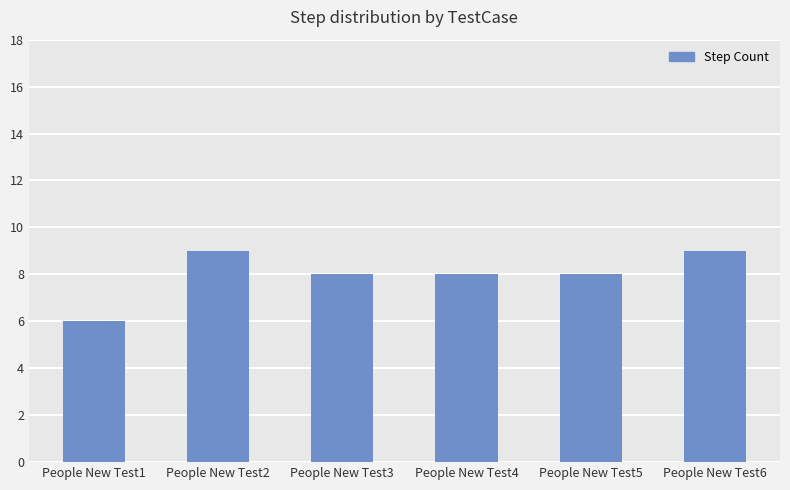

What is the ratio of the value at People New Test4 to the value at People New Test3?

1.0